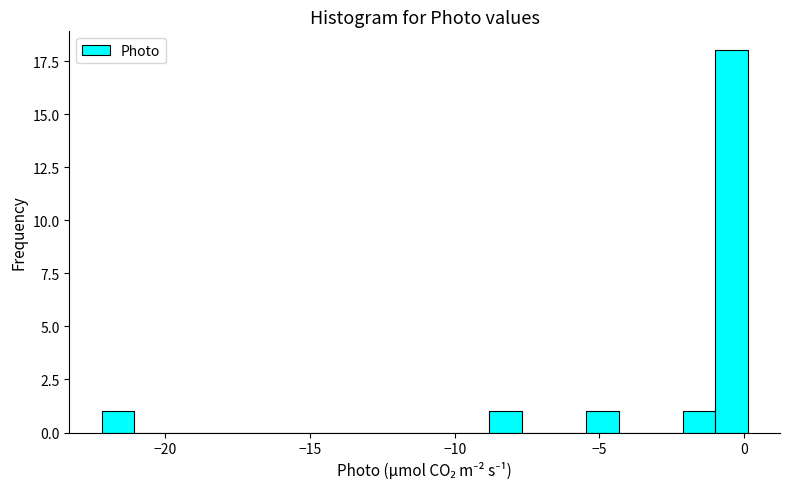

Read against the x-axis, roughly where is the centre of the tallest bar?

-0.5